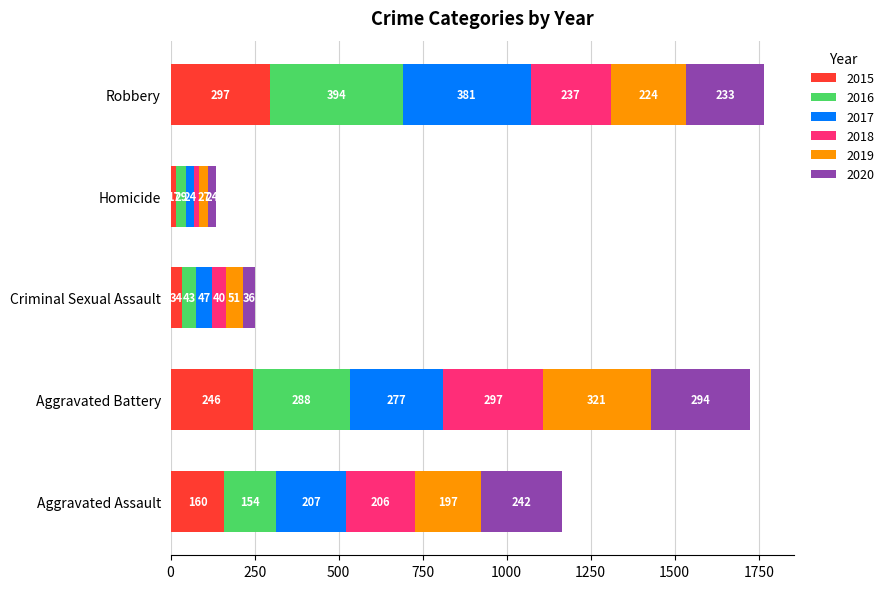

What is the highest value of the 2015 series?

297